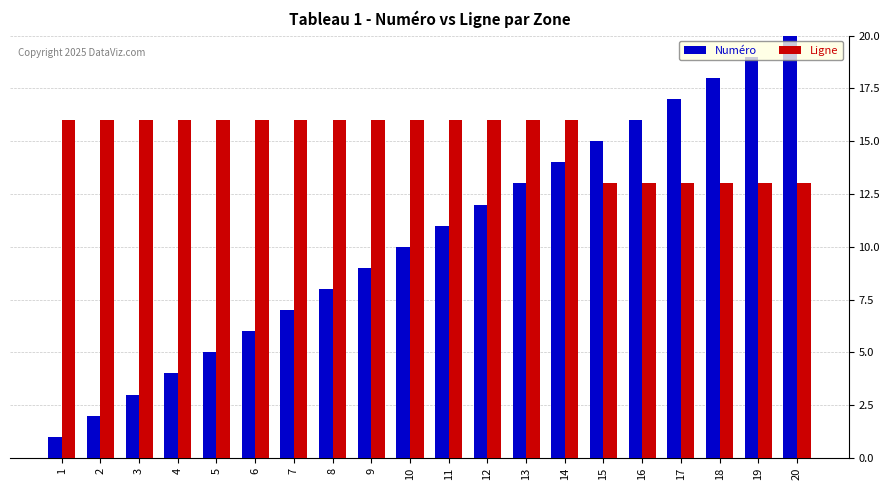

Reading left to right, what are all the values shown in this chart?

Numéro: 1	2	3	4	5	6	7	8	9	10	11	12	13	14	15	16	17	18	19	20
Ligne: 16	16	16	16	16	16	16	16	16	16	16	16	16	16	13	13	13	13	13	13